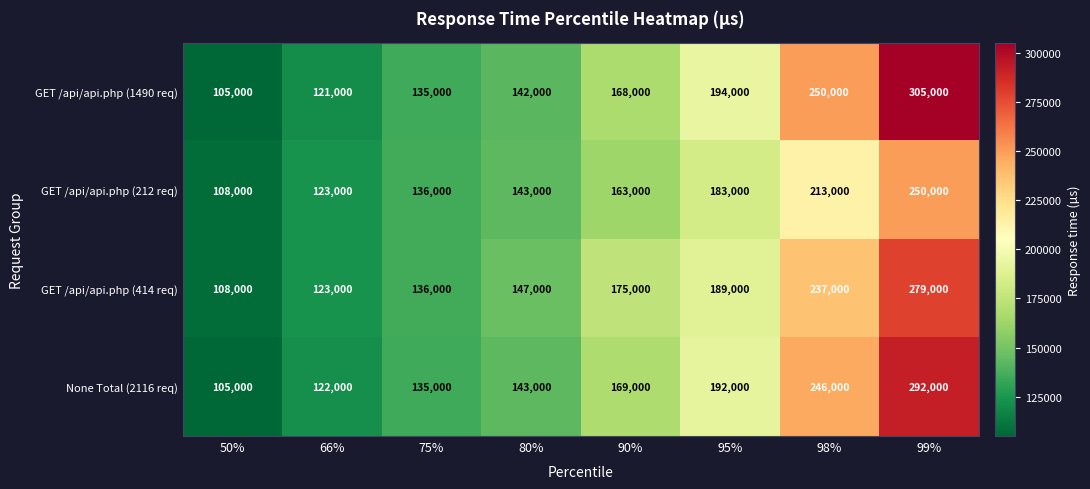

At which label is GET /api/api.php (212 req) closest to 179000?

95%